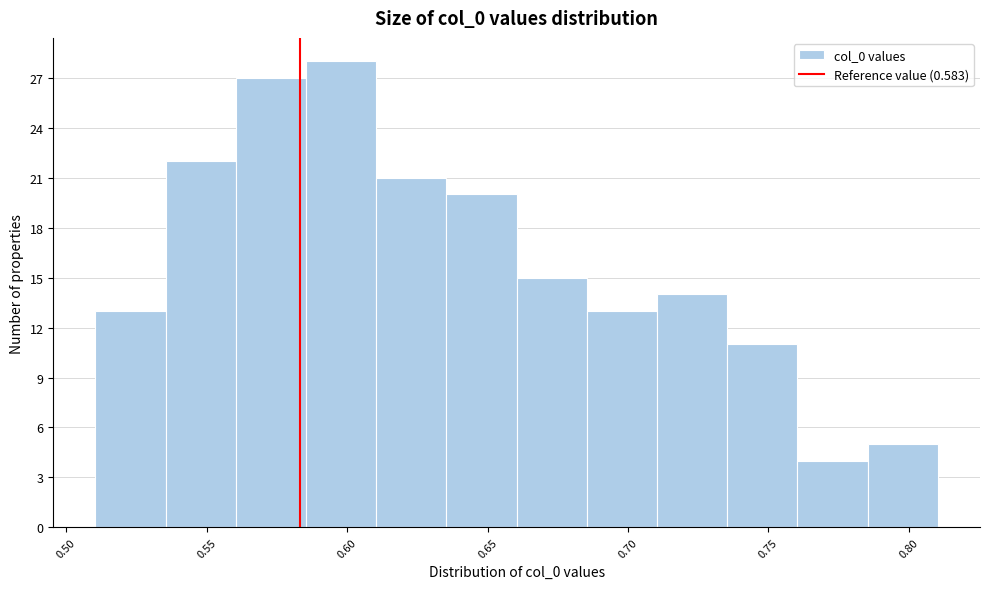

Reading left to right, transcribe this chart: for each bar, give the range it covers on the x-axis and its height. Neither the bar edges nor the heights are printed on the chart, so give them approximately, as read against the axes.

0.510 to 0.535: 13
0.535 to 0.560: 22
0.560 to 0.585: 27
0.585 to 0.610: 28
0.610 to 0.635: 21
0.635 to 0.660: 20
0.660 to 0.685: 15
0.685 to 0.710: 13
0.710 to 0.735: 14
0.735 to 0.760: 11
0.760 to 0.785: 4
0.785 to 0.810: 5